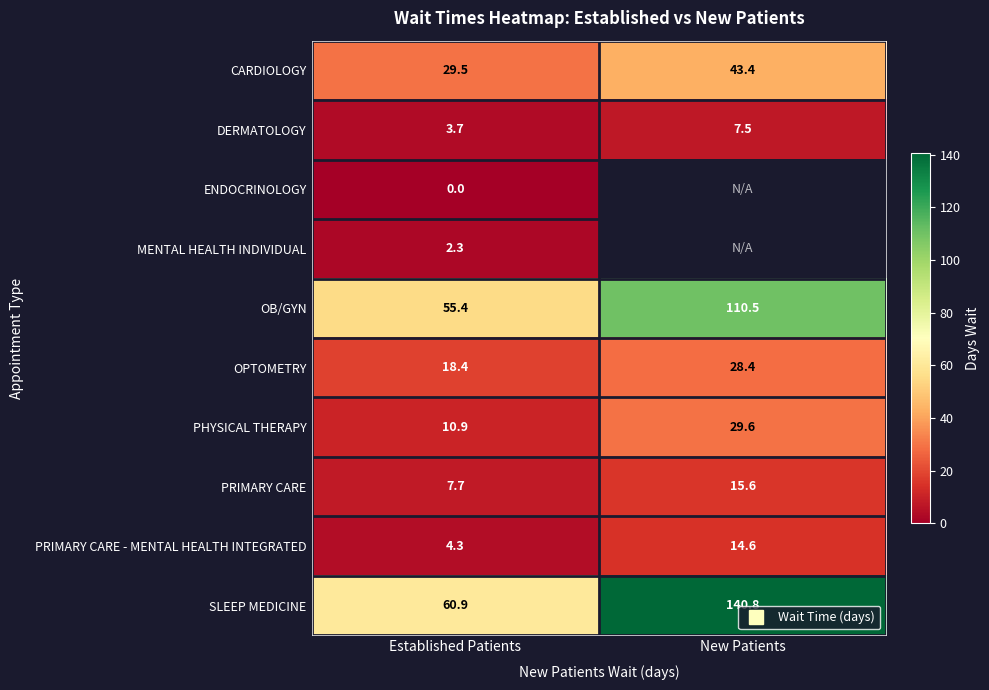

List the labels in order of CARDIOLOGY value, smallest first.

Established Patients, New Patients